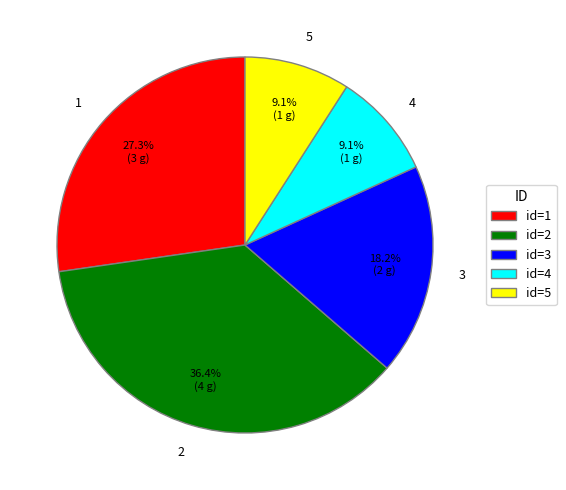

Is there any slice that represents more than half of the pie?

No